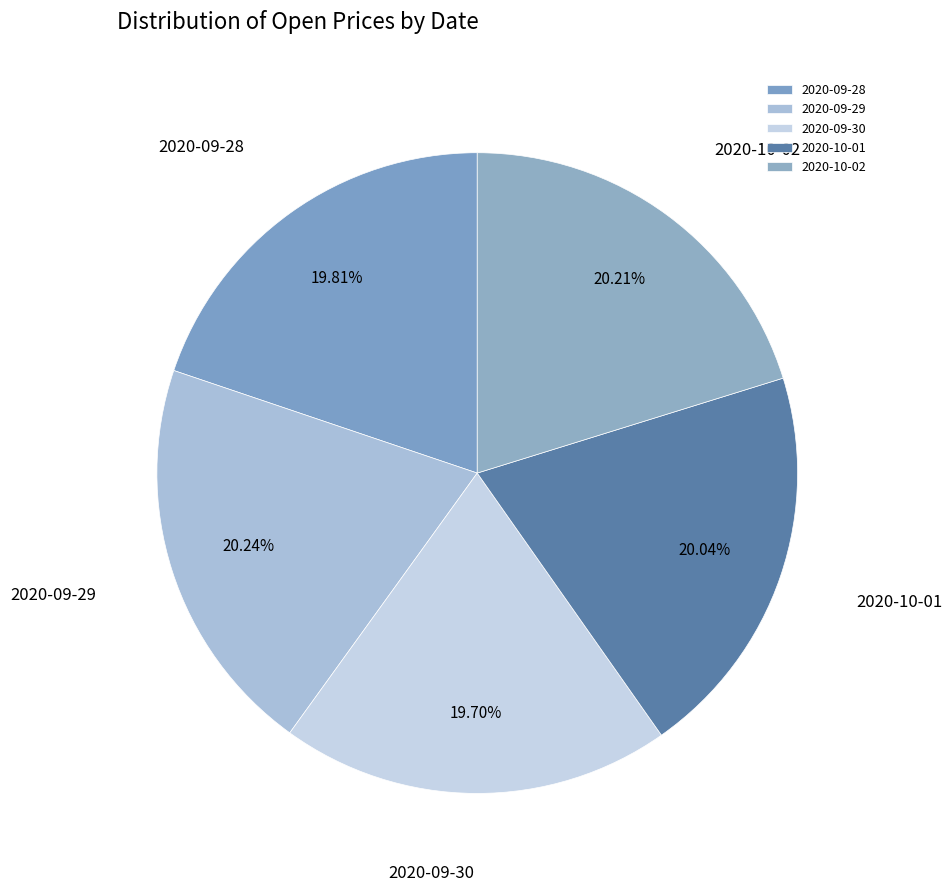

To the nearest percent, what percentage of the pie is 2020-09-29?

20%